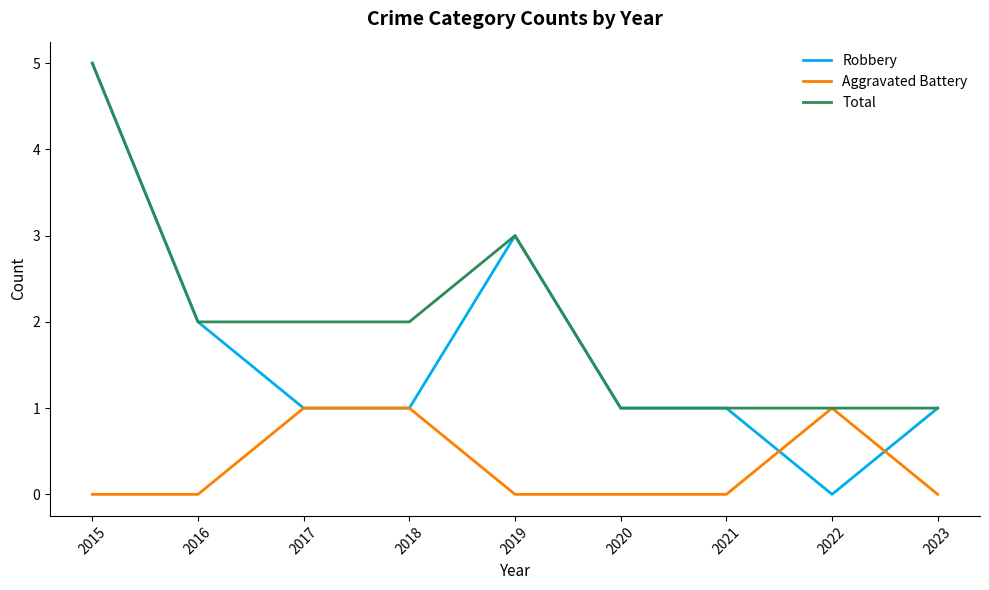

At which category is the sum across all series the highest?

2015